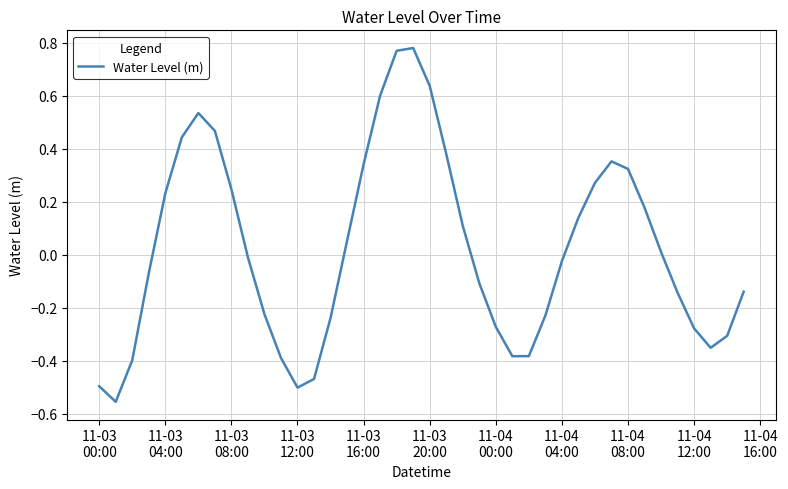

What is the difference between the maximum and minimum values?

1.3